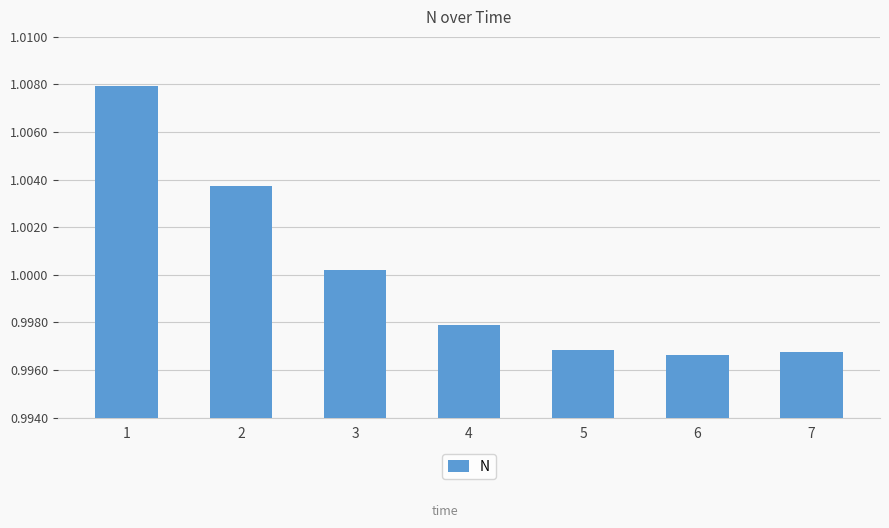

At which label is the value closest to 1?

3